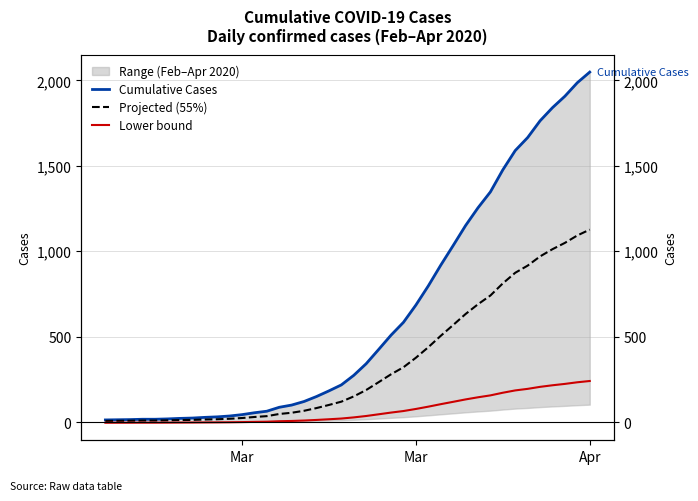

Reading left to right, extract all data points from this chart.

Cumulative Cases: 13.0	14.0	15.0	17.0	17.0	19.0	22.0	24.0	28.0	31.0	36.0	44.0	55.0	64.0	87.0	100.0	121.0	150.0	183.0	218.0	274.0	342.0	425.0	509.0	584.0	685.0	797.0	918.0	1033.0	1150.0	1254.0	1347.0	1476.0	1589.0	1665.0	1763.0	1840.0	1907.0	1986.0	2048.0
Projected (55%): 7.2	7.7	8.2	9.4	9.4	10.5	12.1	13.2	15.4	17.1	19.8	24.2	30.3	35.2	47.9	55.0	66.6	82.5	100.7	119.9	150.7	188.1	233.8	280.0	321.2	376.8	438.4	504.9	568.2	632.5	689.7	740.9	811.8	874.0	915.8	969.7	1012.0	1048.9	1092.3	1126.4
Lower bound: -3.4	-3.3	-3.2	-3.0	-3.0	-2.7	-2.4	-2.1	-1.6	-1.3	-0.7	0.3	1.6	2.7	5.4	7.0	9.5	13.0	17.0	21.2	27.9	36.0	46.0	56.1	65.1	77.2	90.6	105.2	119.0	133.0	145.5	156.6	172.1	185.7	194.8	206.6	215.8	223.8	233.3	240.8